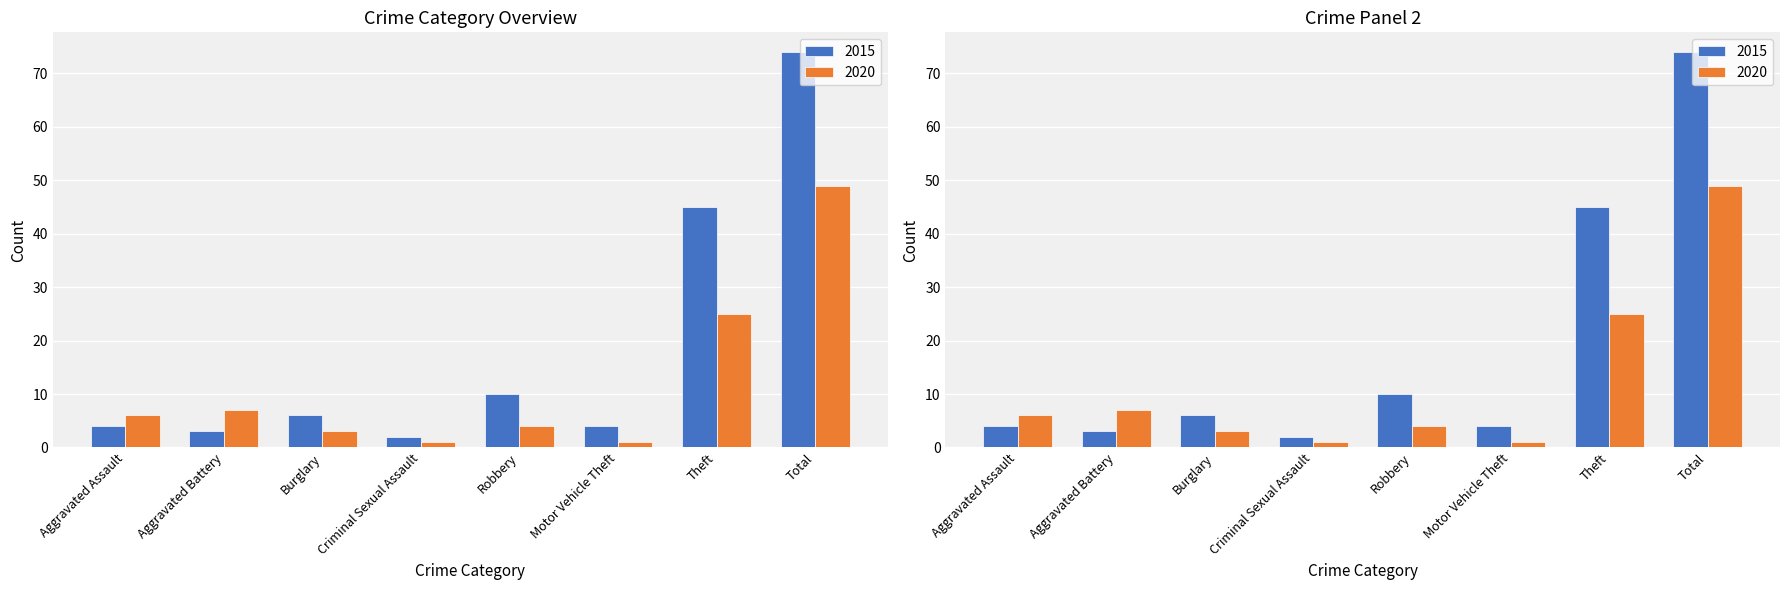

Which series has the largest total across all categories?

2015